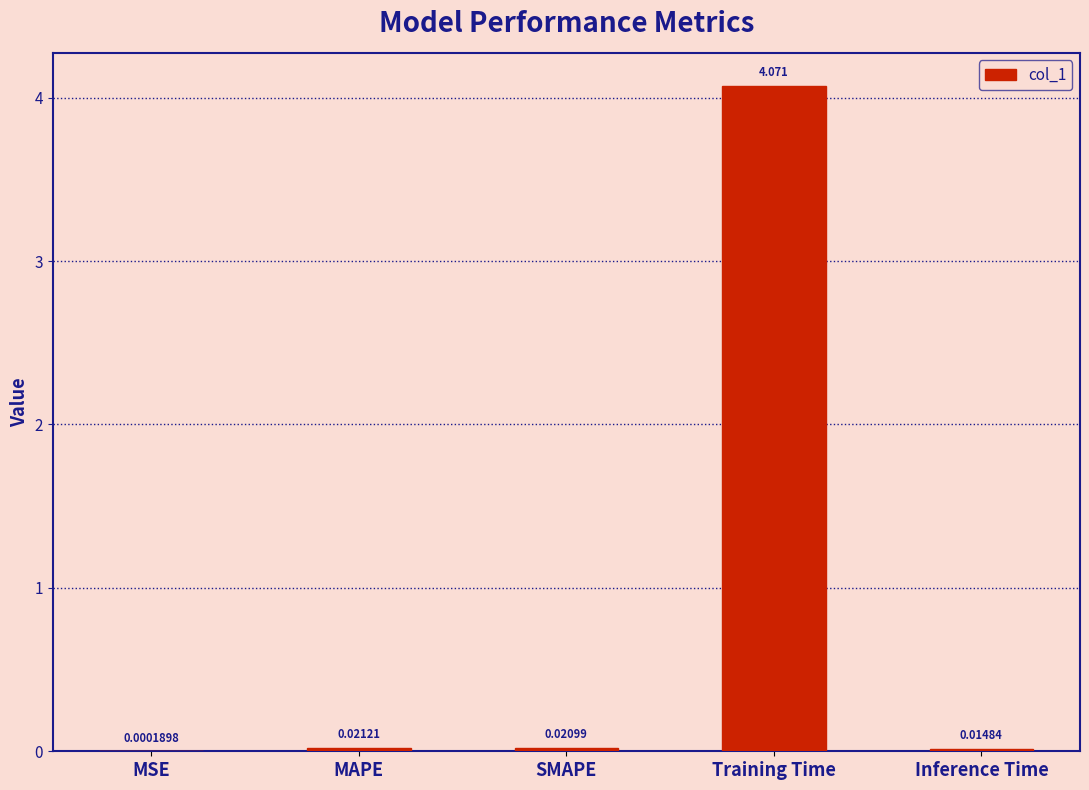

Between MAPE and Inference Time, which is larger?

MAPE